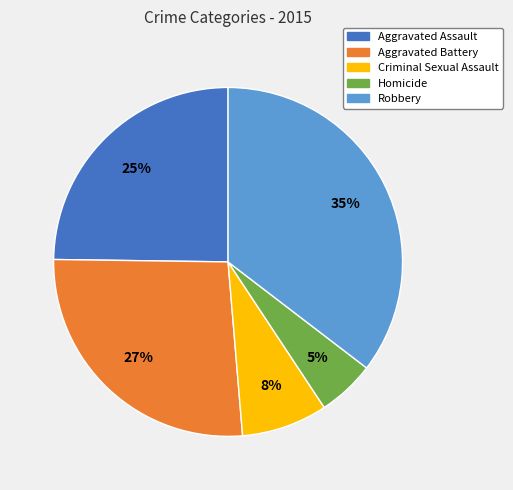

Count the number of slices in the pie.

5